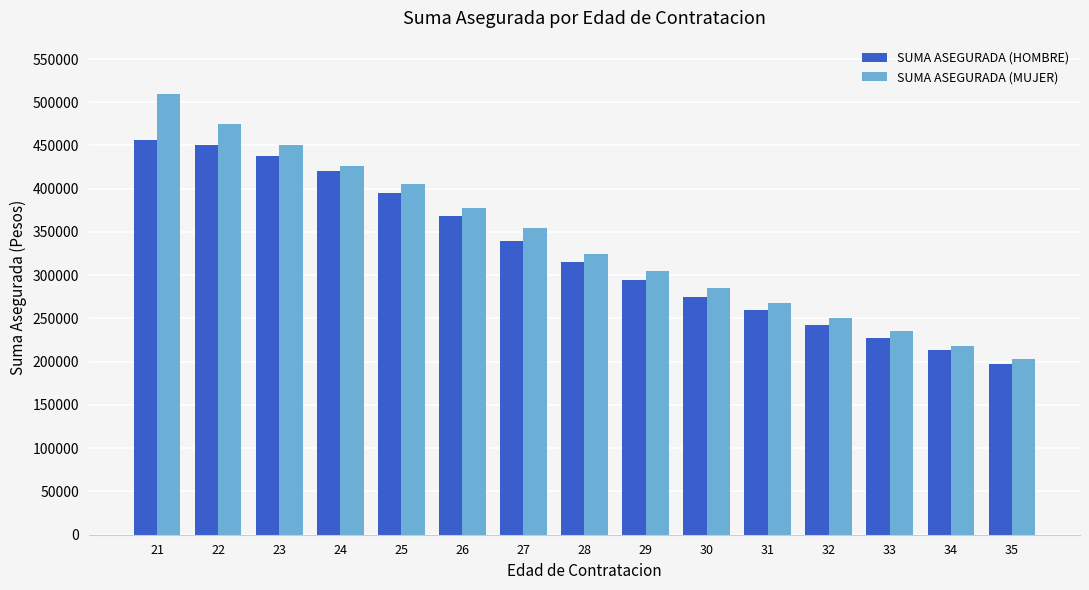

At which label is SUMA ASEGURADA (MUJER) closest to 356500?

27